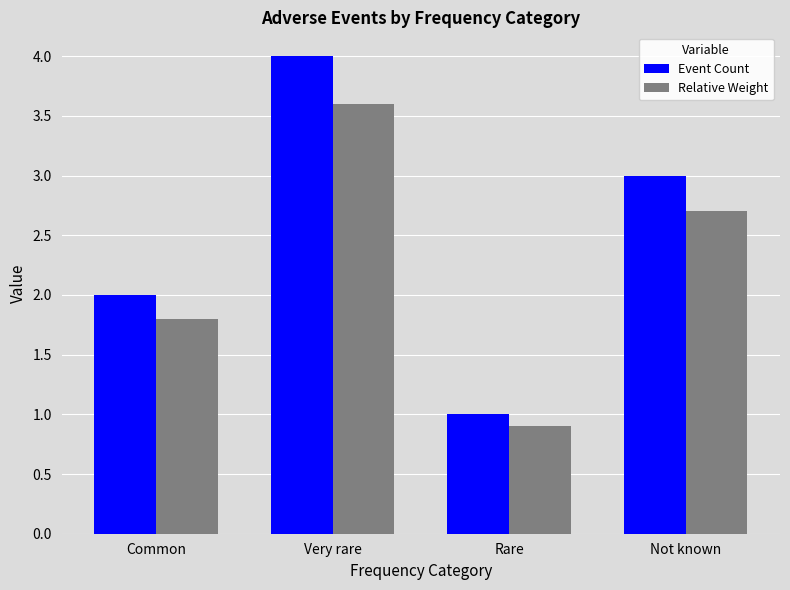

Which series has the largest range (max minus min)?

Event Count